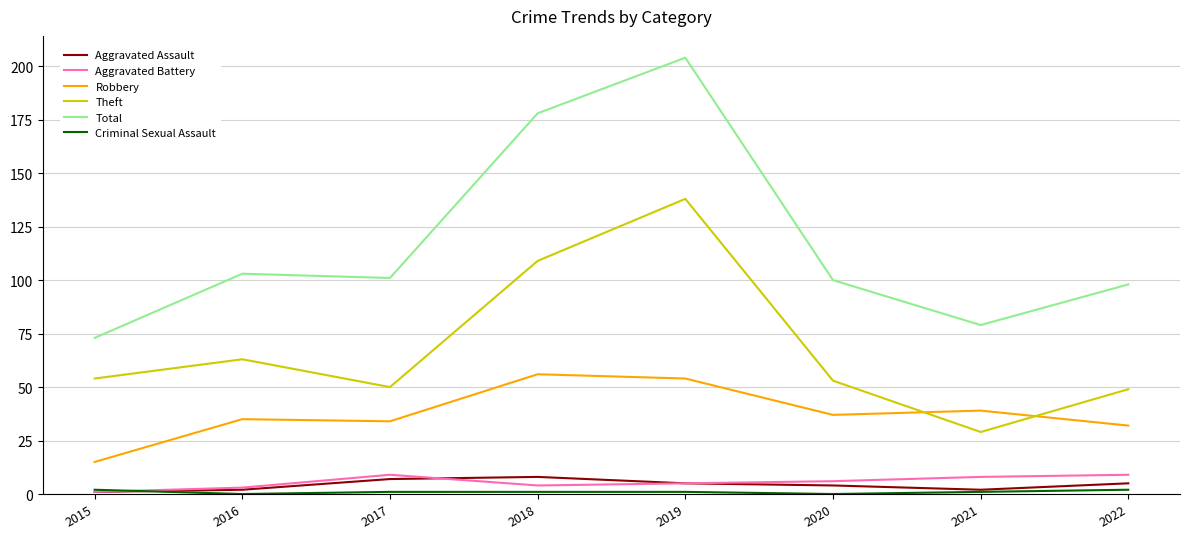

What is the difference between the second highest and second lowest values in the Robbery series?

22